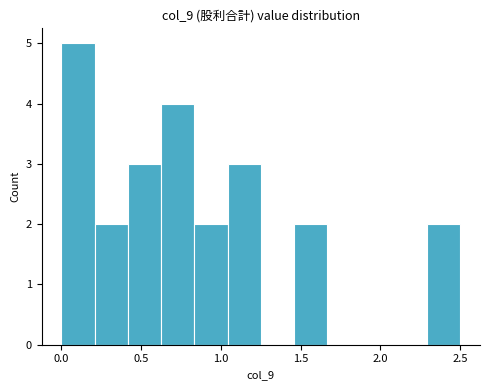

Reading left to right, list every bar in this chart as the range it spans on the x-axis followed by its height. Neither the bar edges nor the heights are printed on the chart, so give them approximately, as read against the axes.

0.00 to 0.20: 5
0.20 to 0.40: 2
0.40 to 0.65: 3
0.65 to 0.85: 4
0.85 to 1.05: 2
1.05 to 1.25: 3
1.25 to 1.45: 0
1.45 to 1.65: 2
1.65 to 1.90: 0
1.90 to 2.10: 0
2.10 to 2.30: 0
2.30 to 2.50: 2